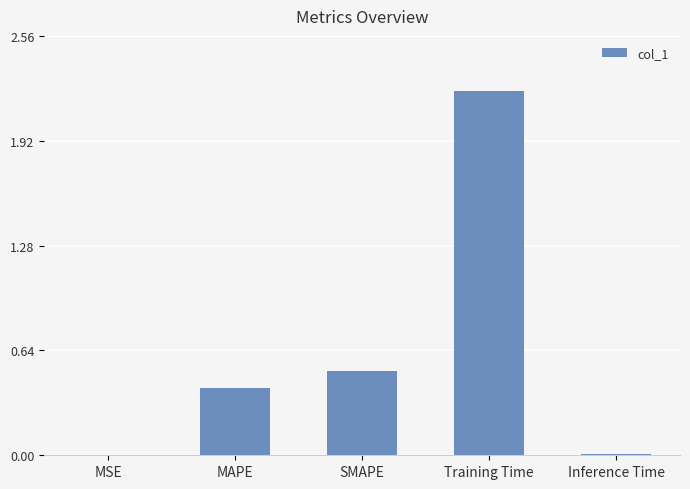

What is the sum of all values?

3.2